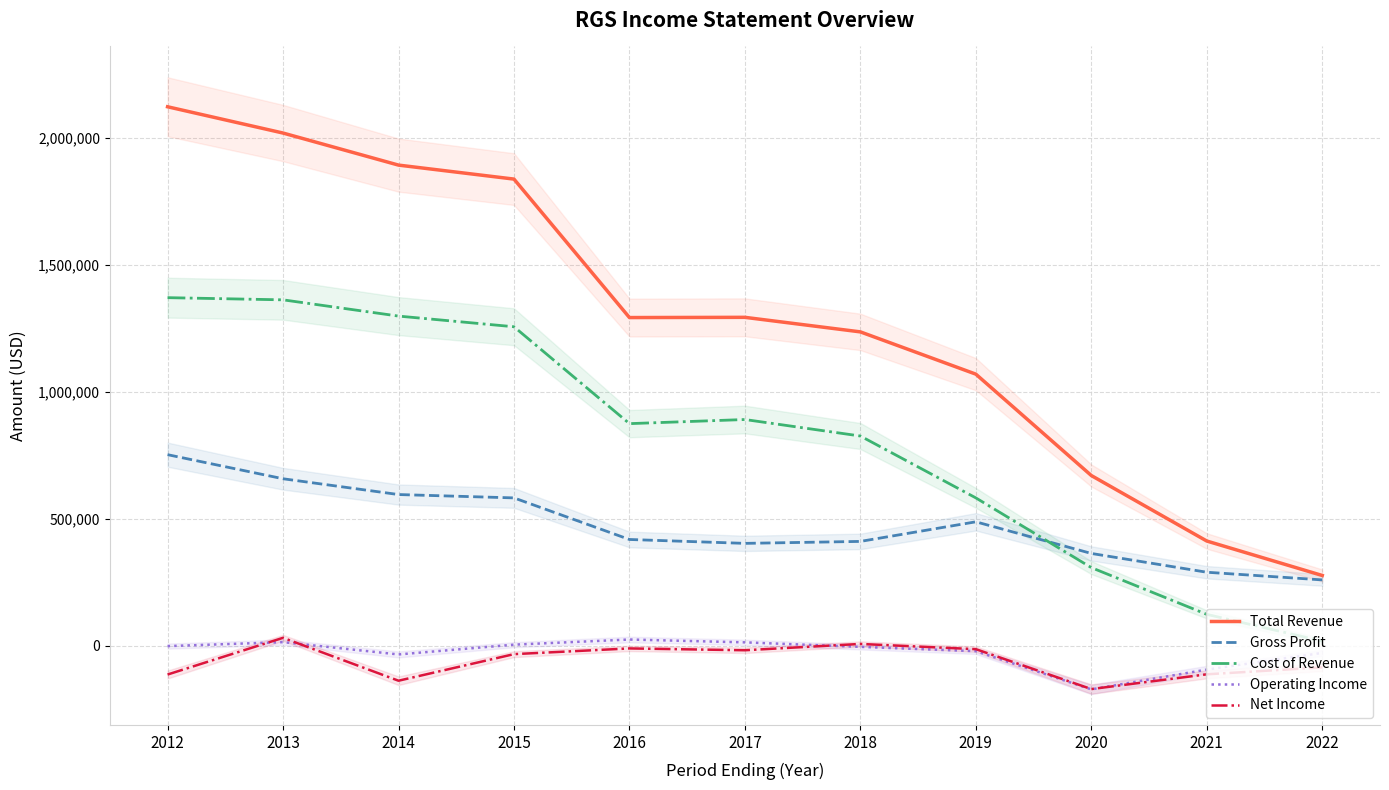

Is the value of Cost of Revenue at 2012 greater than the value of Total Revenue at 2014?

No